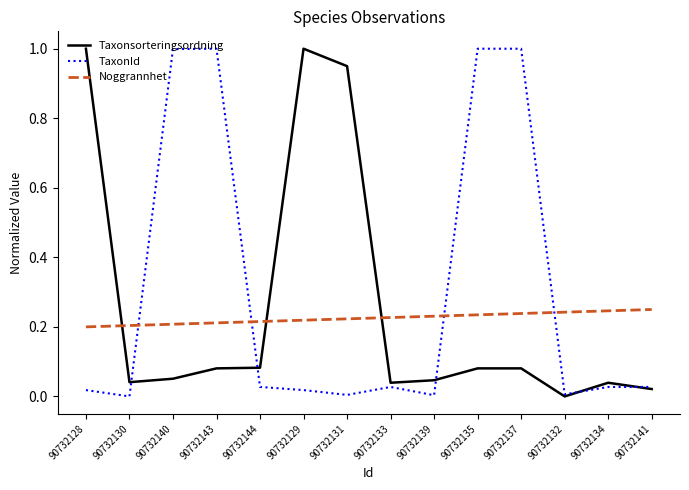

Does the chart display data point markers on the line(s)?

No